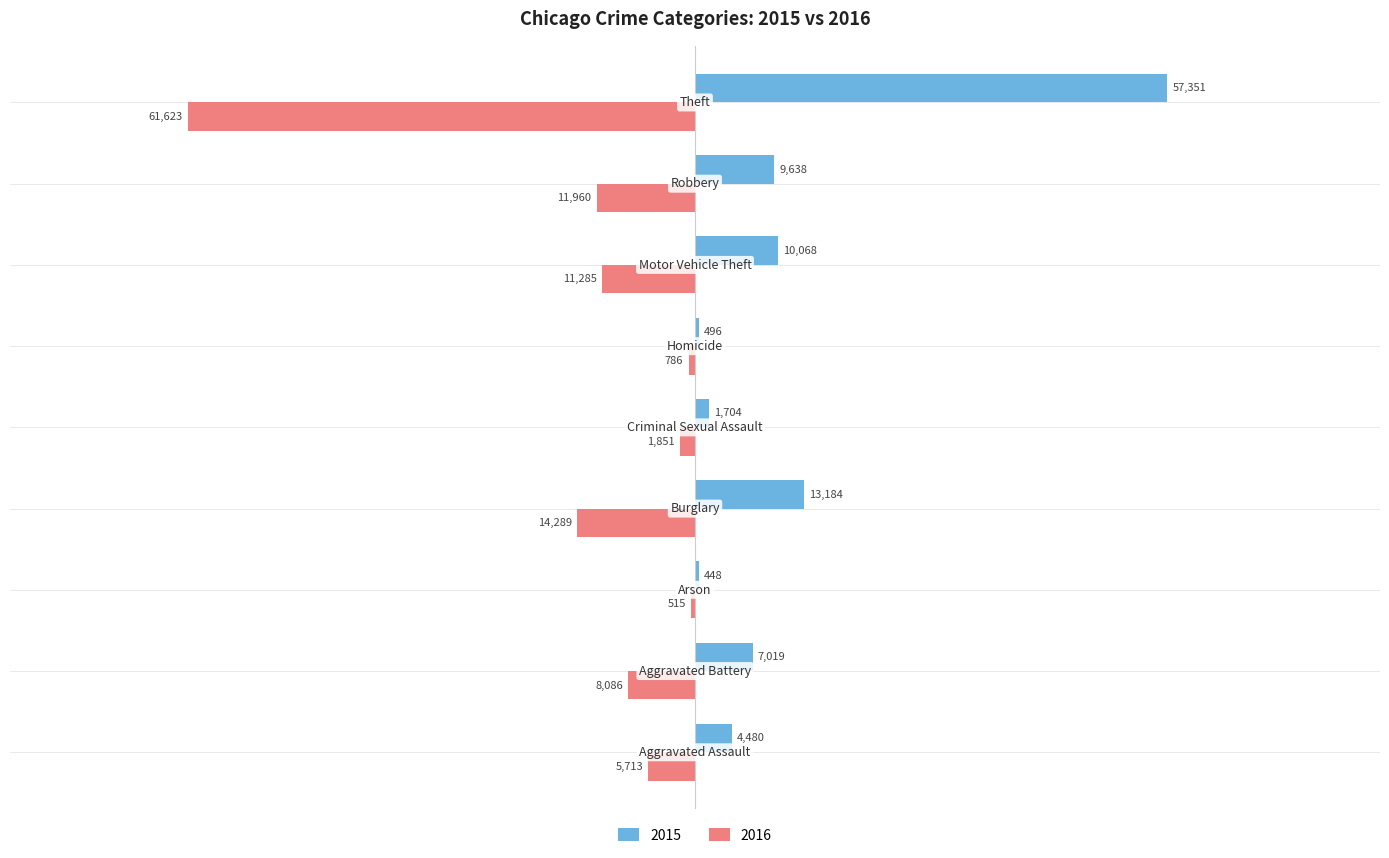

What is the maximum value shown in the chart?

57351